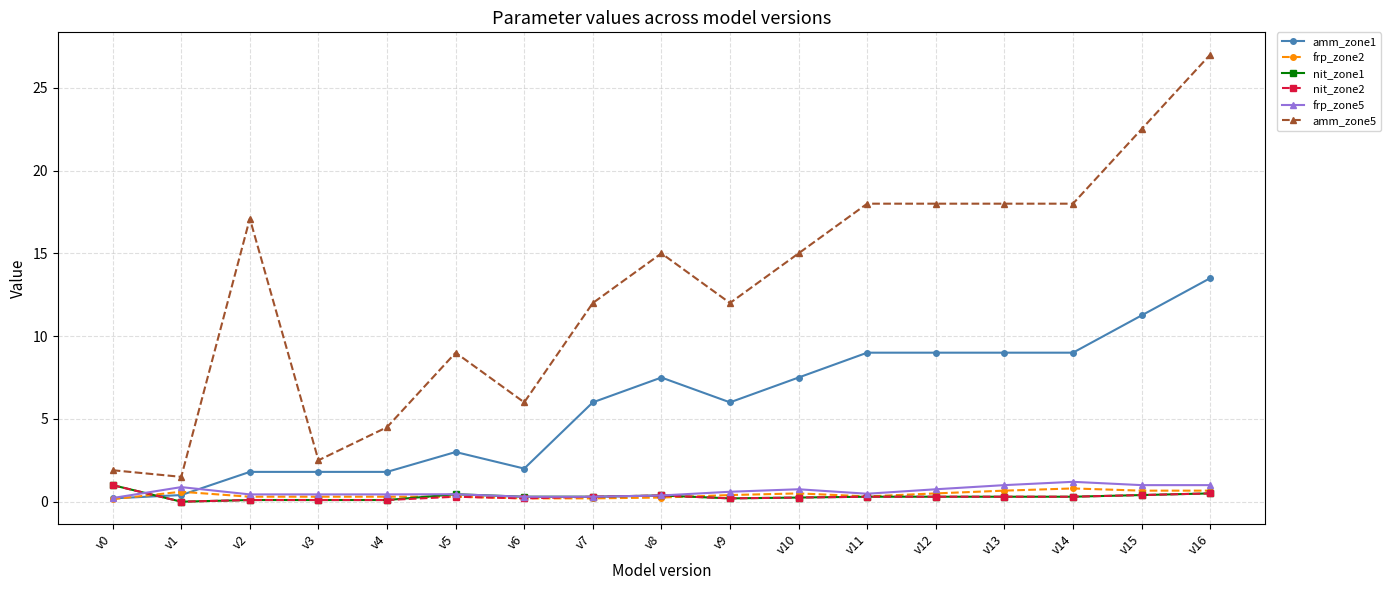

Which series has the largest total across all categories?

amm_zone5